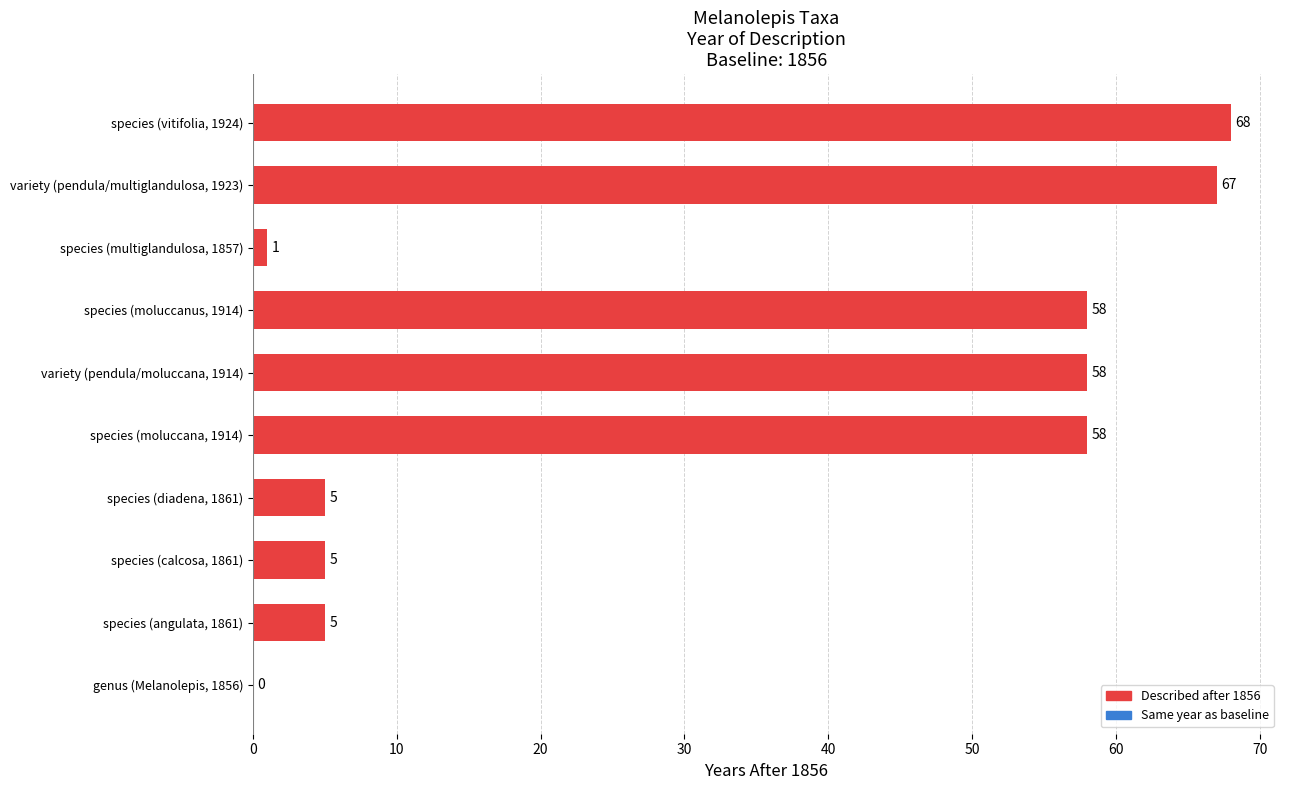

What is the difference between the values at genus (Melanolepis, 1856) and species (calcosa, 1861)?

5